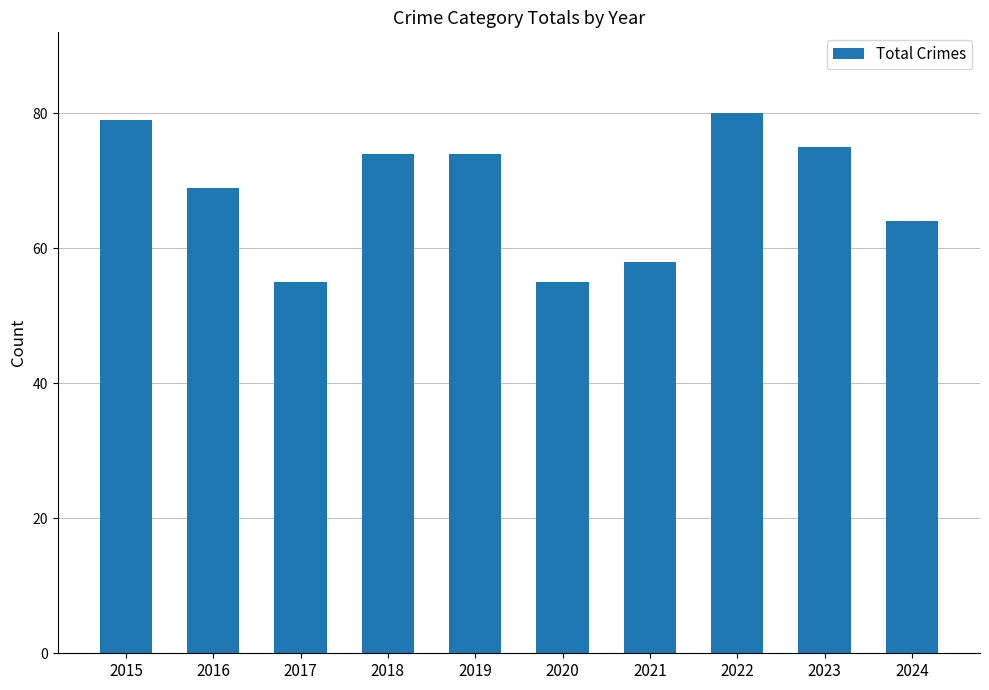

What is the change in value from 2016 to 2024?

-5